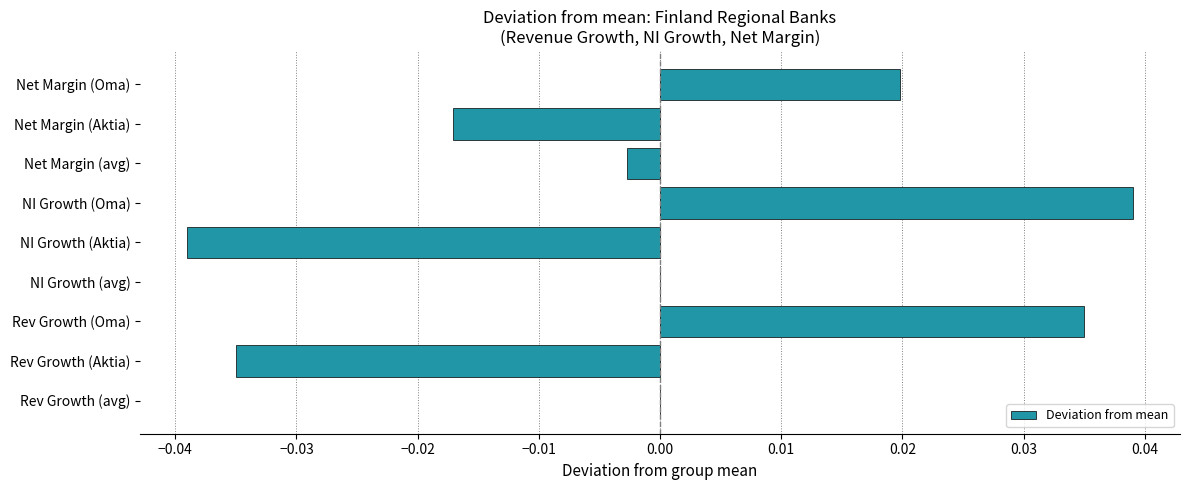

True or false: the data shows 0.1 at NI Growth (Oma).

False